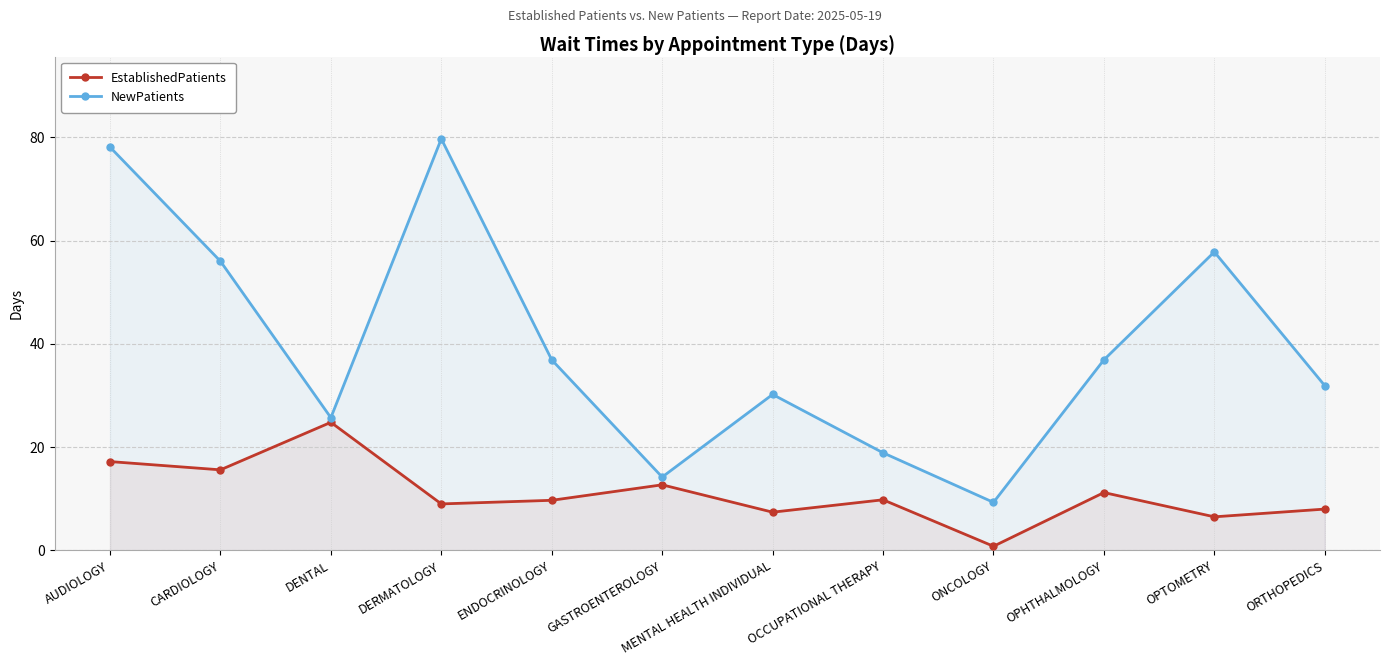

True or false: NewPatients has a value of 30.2 at MENTAL HEALTH INDIVIDUAL.

True